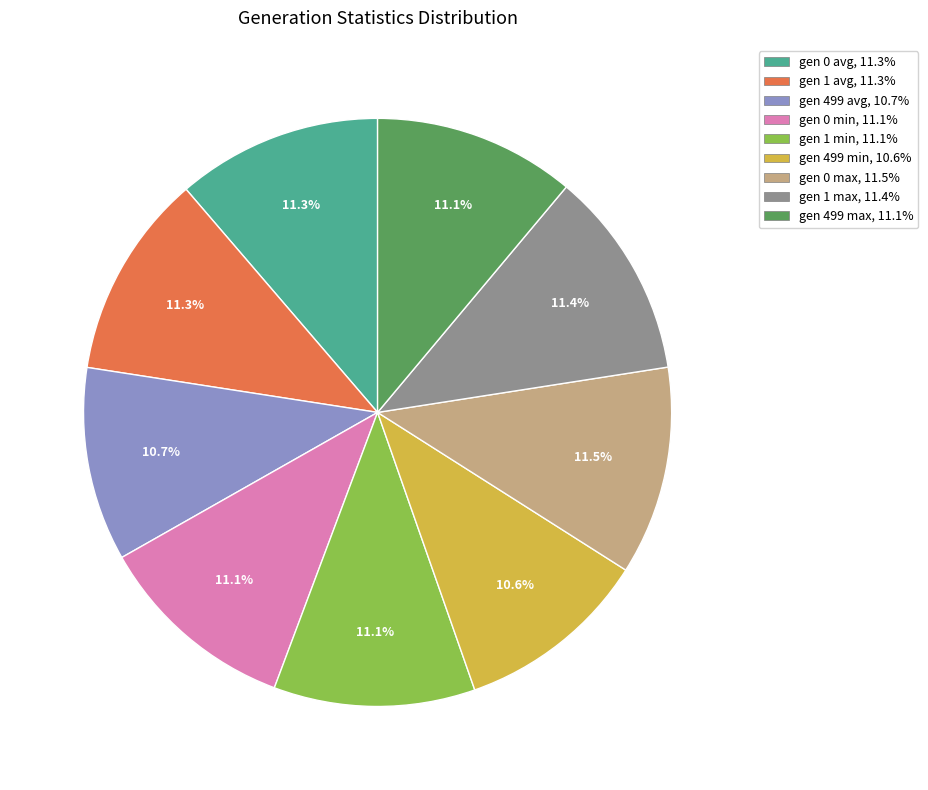

Count the number of slices in the pie.

9